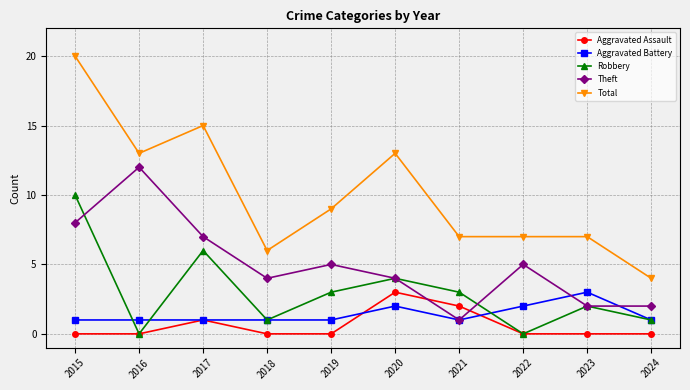

Where is the first local maximum for Aggravated Assault?

2017